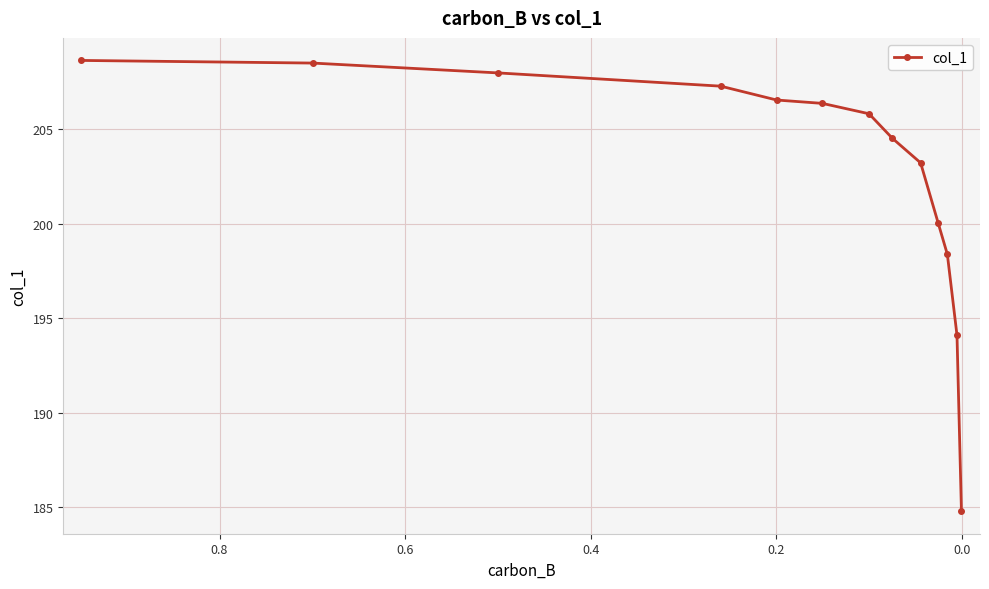

What position from the right is 0.8?

8